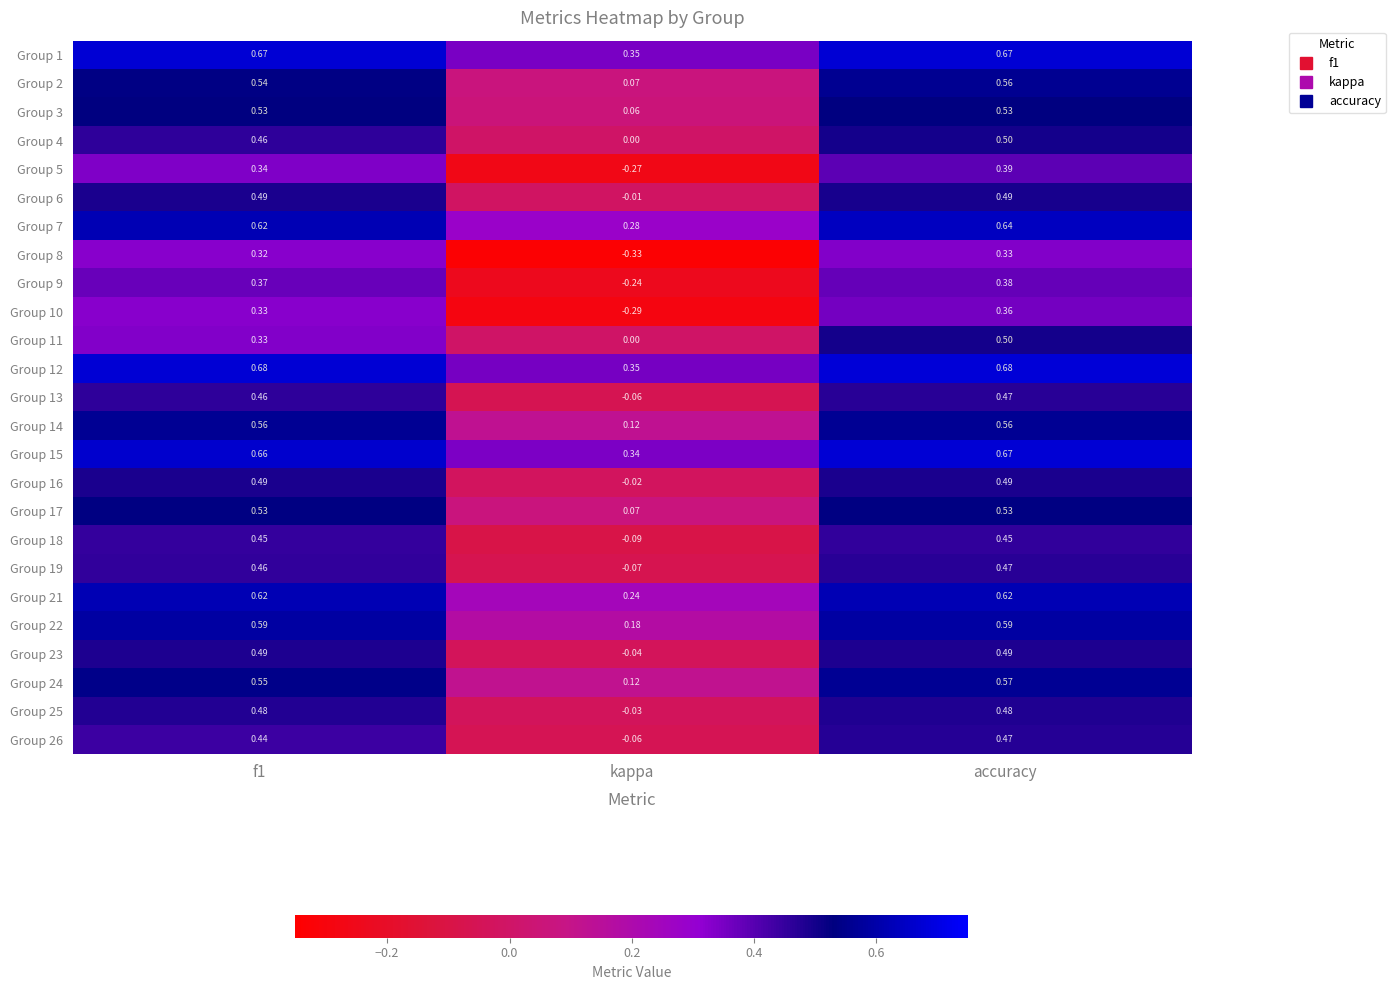

Is the value of Group 5 at kappa greater than the value of Group 19 at f1?

No